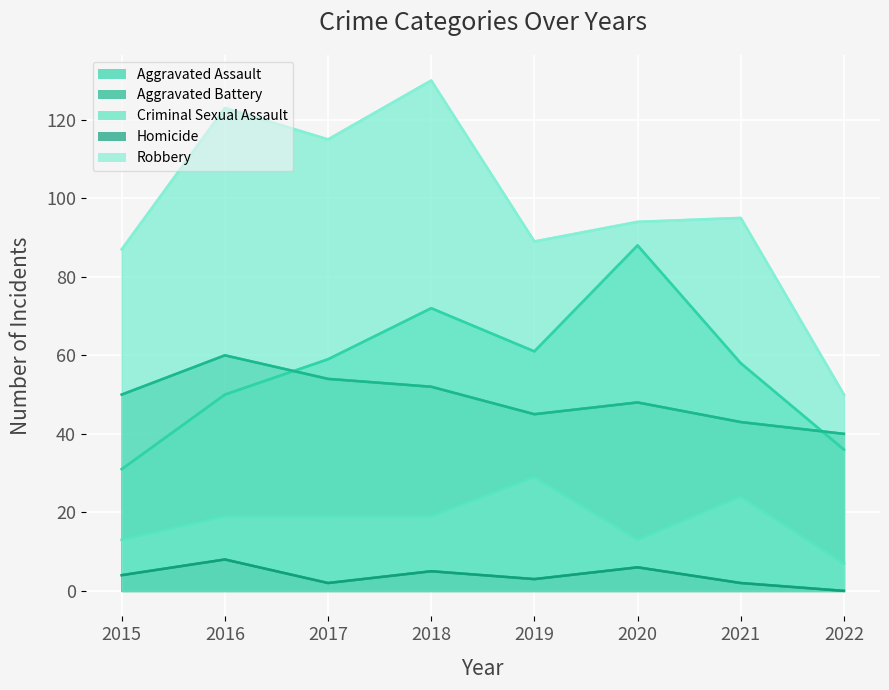

At how many categories does at least one series exceed 52?

7